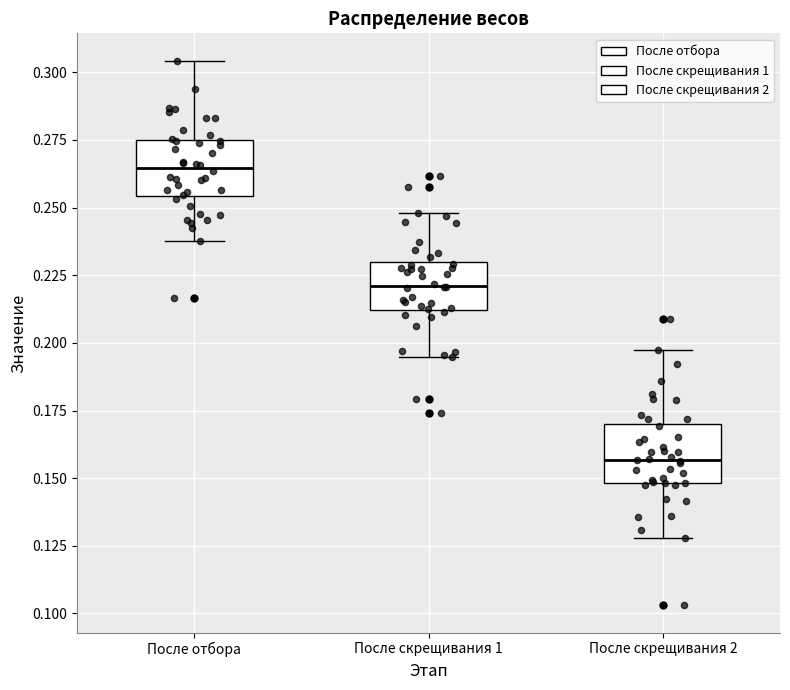

Where is the lower edge of the box for После отбора on the y-axis? The values are not printed on the chart, so give them approximately, as read against the axis.

0.255